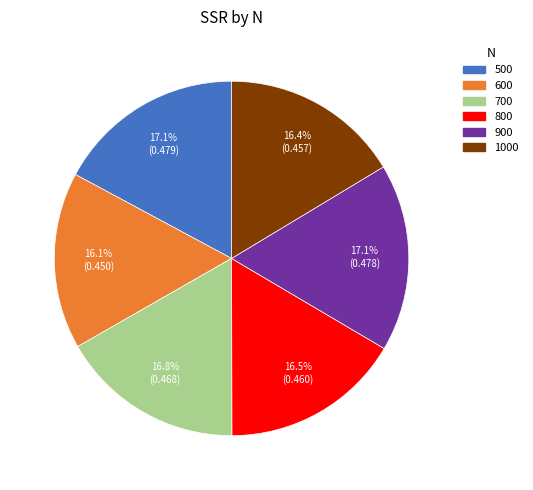

How many slices are in this pie chart?

6